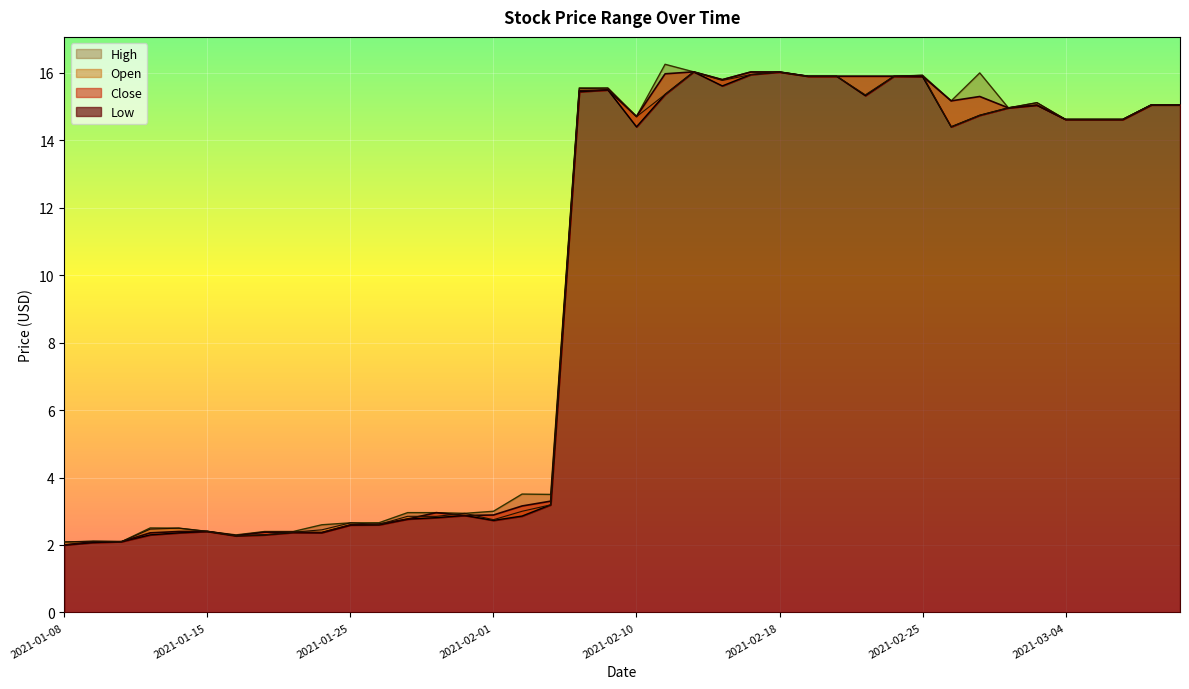

Between which two adjacent categories do Open and Close first intersect?

2021-01-25 and 2021-01-26